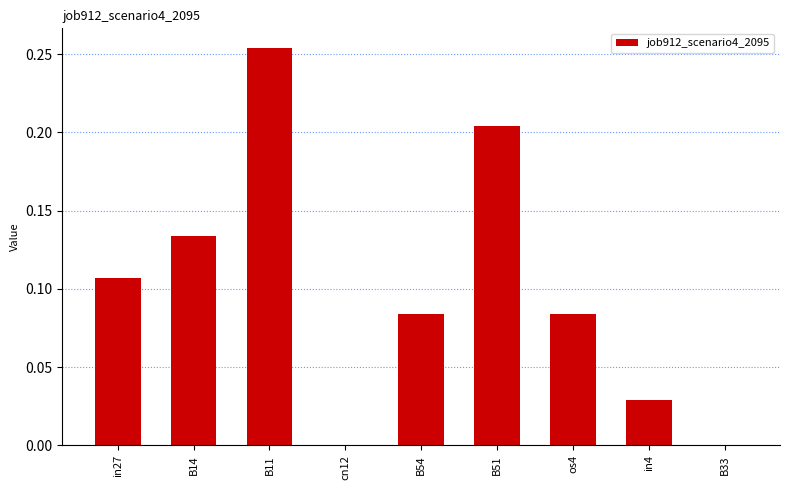

Between os4 and B51, which is larger?

B51